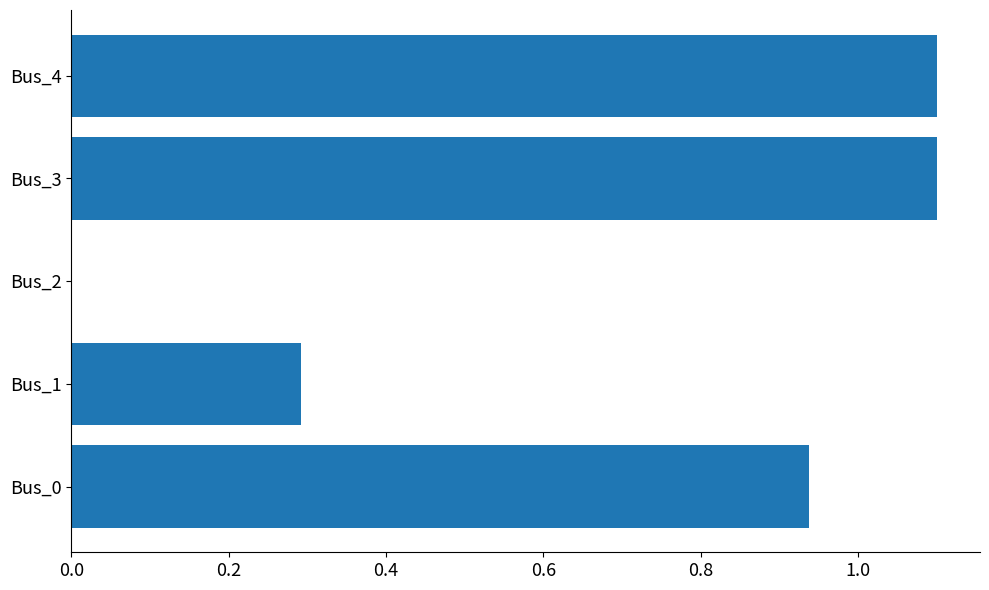

The chart shows a value of 0.4 at Bus_0. True or false?

False